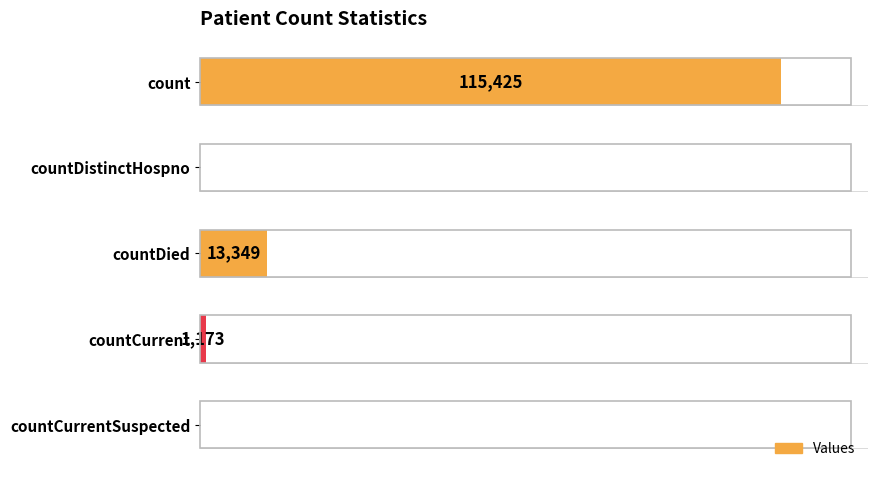

At which category does the chart reach its peak across all series?

count